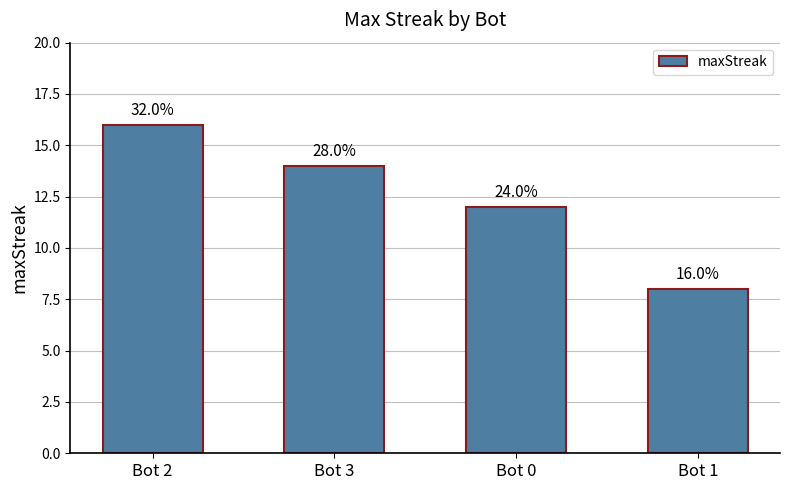

Where is the data nearest to the value 12?

Bot 0